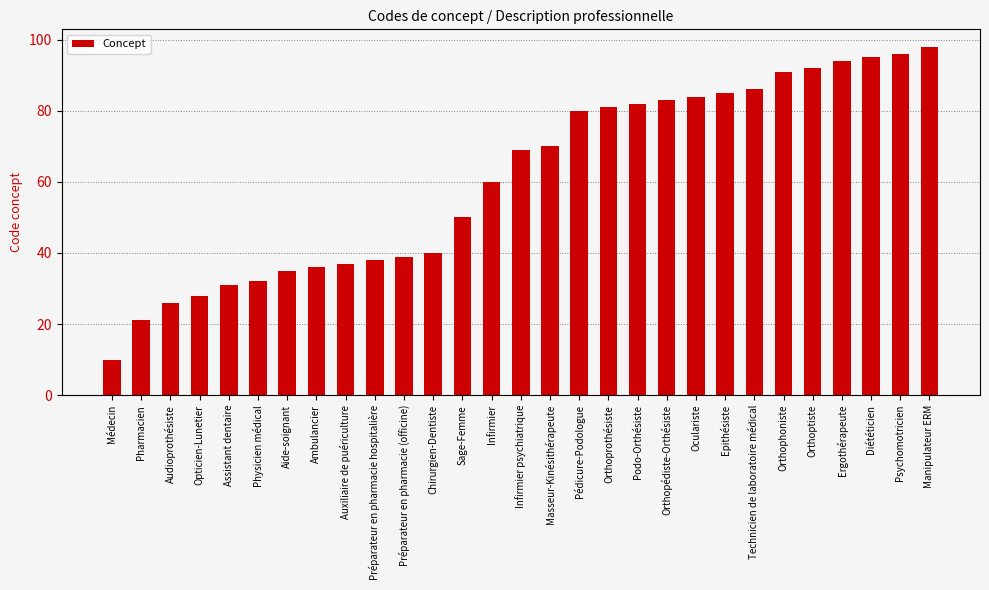

True or false: the data shows 118 at Orthopédiste-Orthésiste.

False